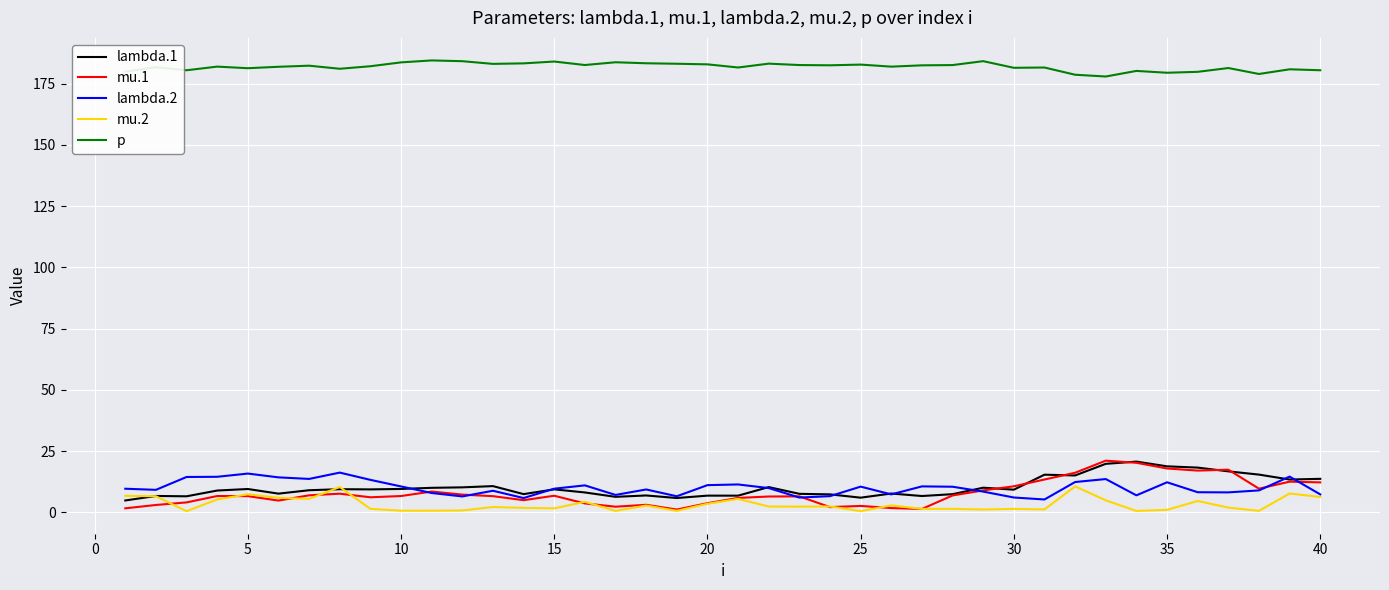

Which series has the largest total across all categories?

p